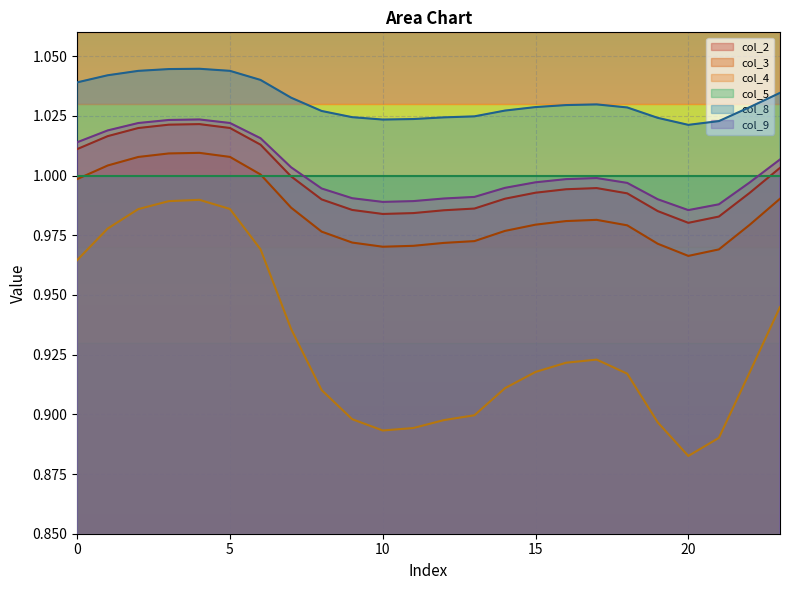

At which category does col_3 reach its first local valley?

10